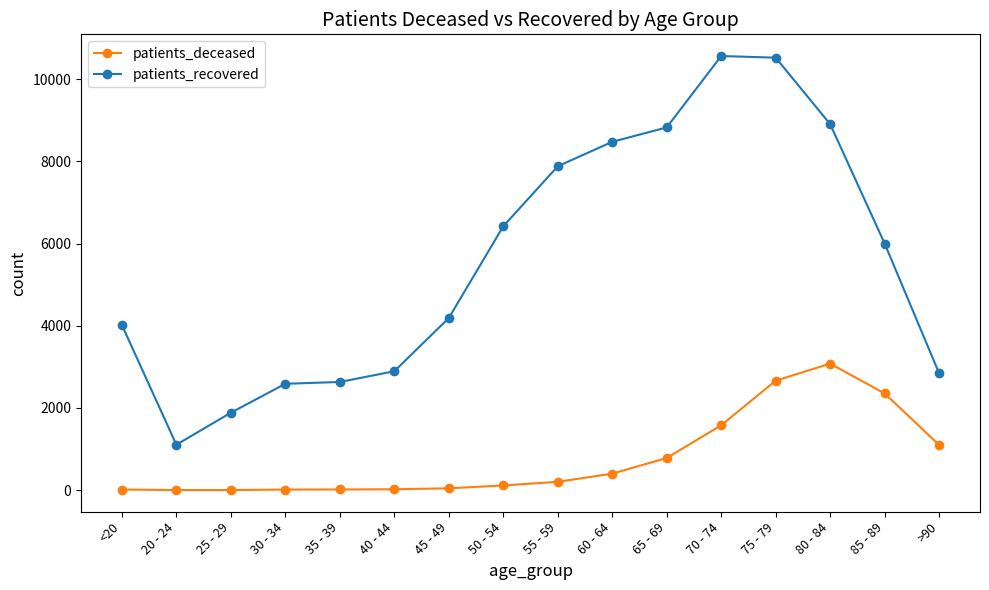

At which label does patients_deceased reach its peak?

80 - 84